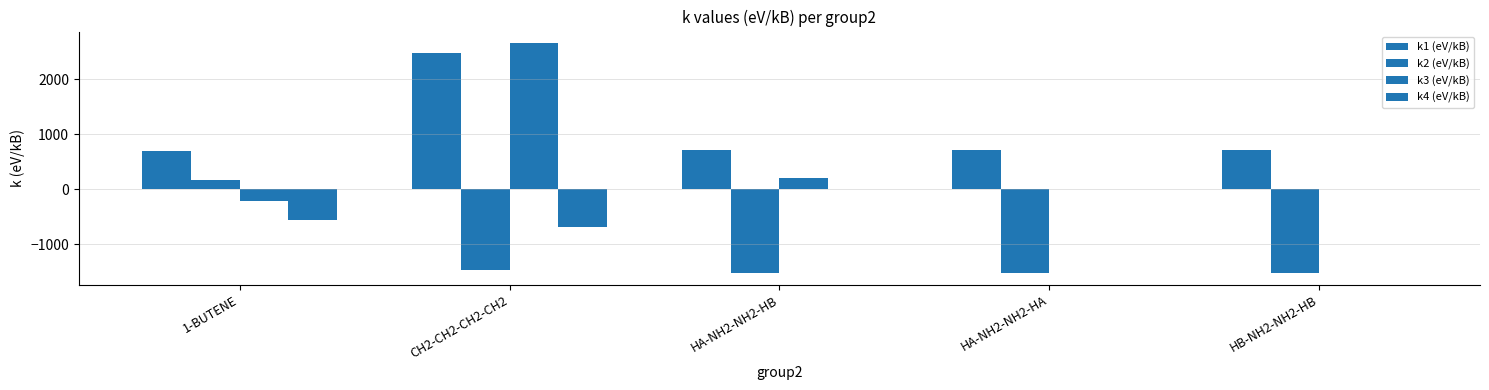

What is the label of the 4th bar from the right?

CH2-CH2-CH2-CH2